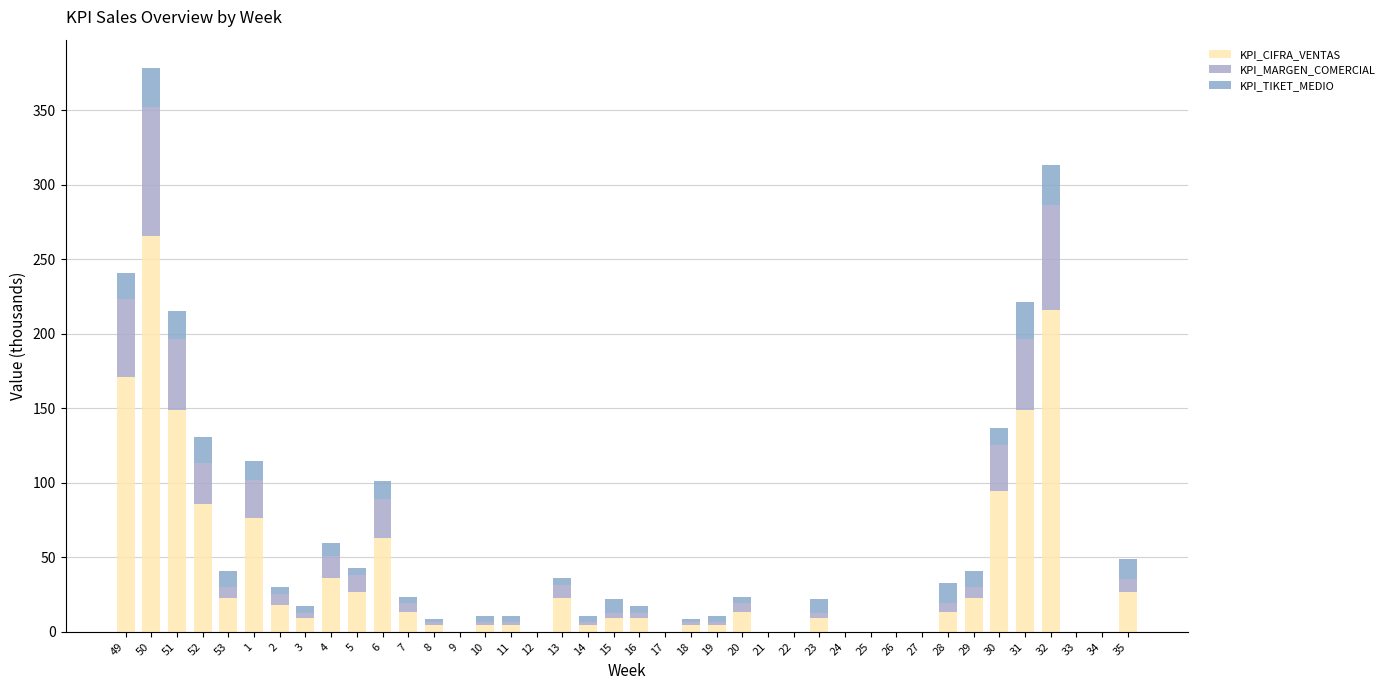

How many categories are shown in the chart?

40